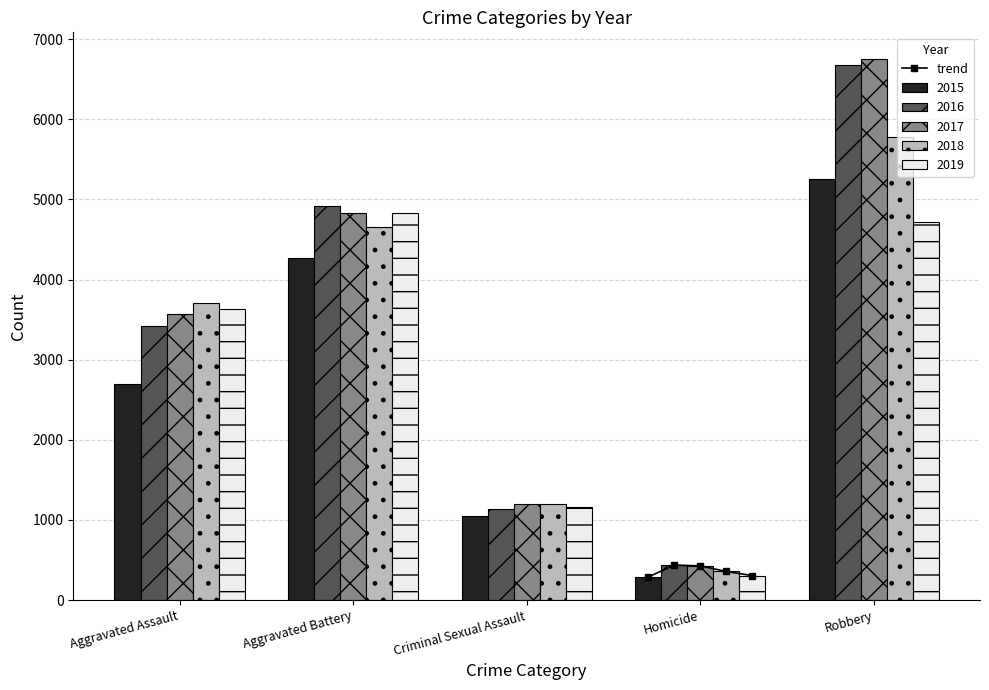

What is the lowest value of the 2019 series?

305